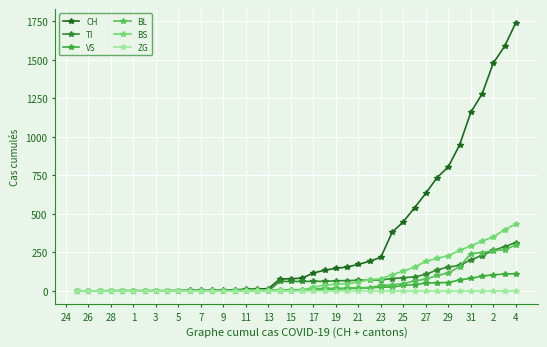

What is the average value of the TI series?

69